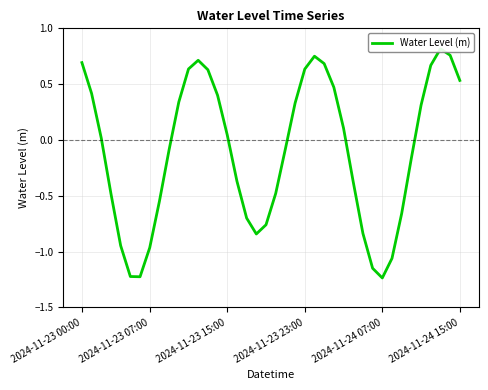

What position from the left is 10?

11